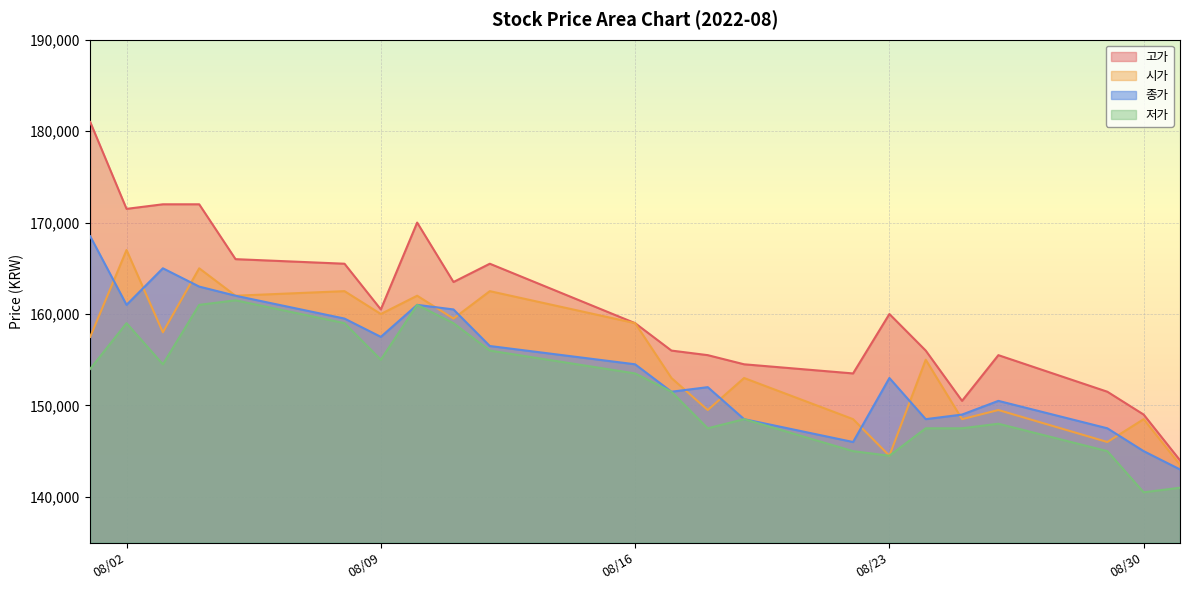

At which label is 고가 closest to 162500?

2022-08-11